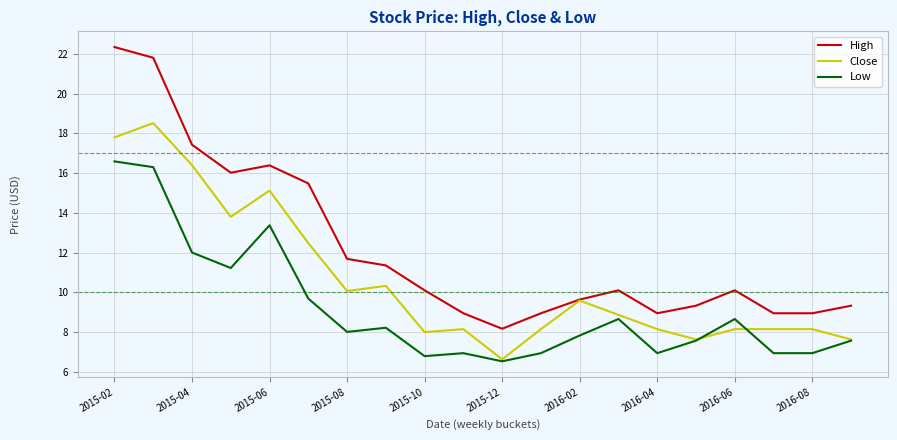

Rank the series by their average value, from highest to lowest.

High, Close, Low